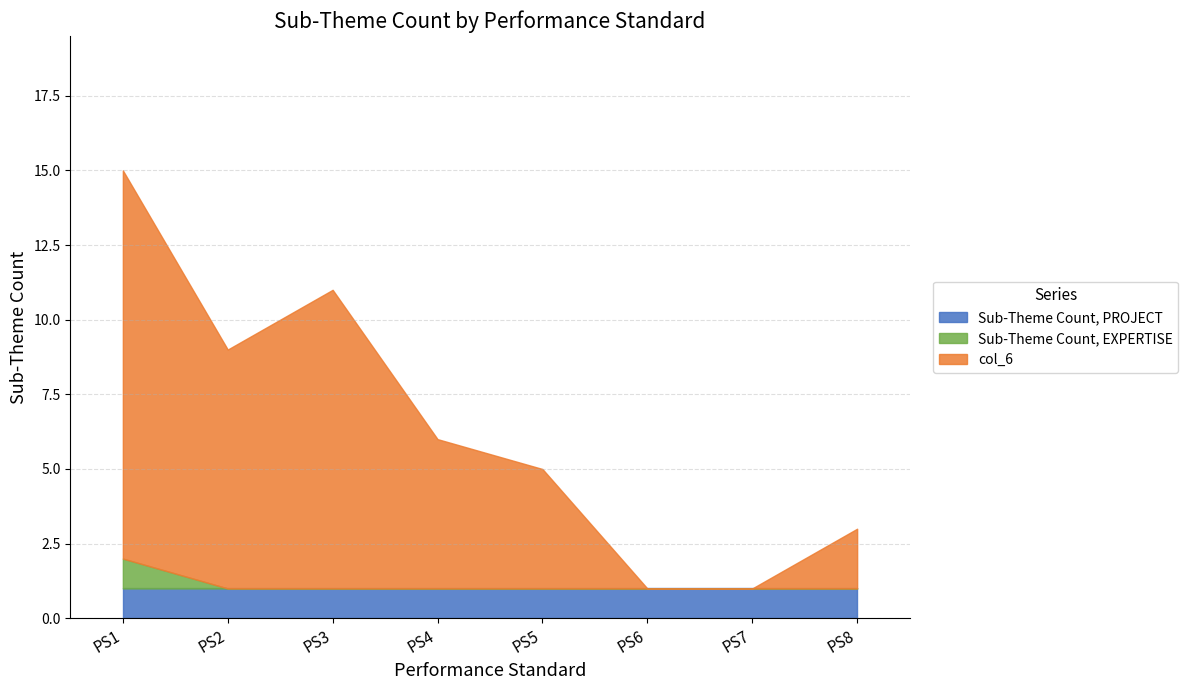

At which label is Sub-Theme Count, PROJECT closest to 1?

PS1